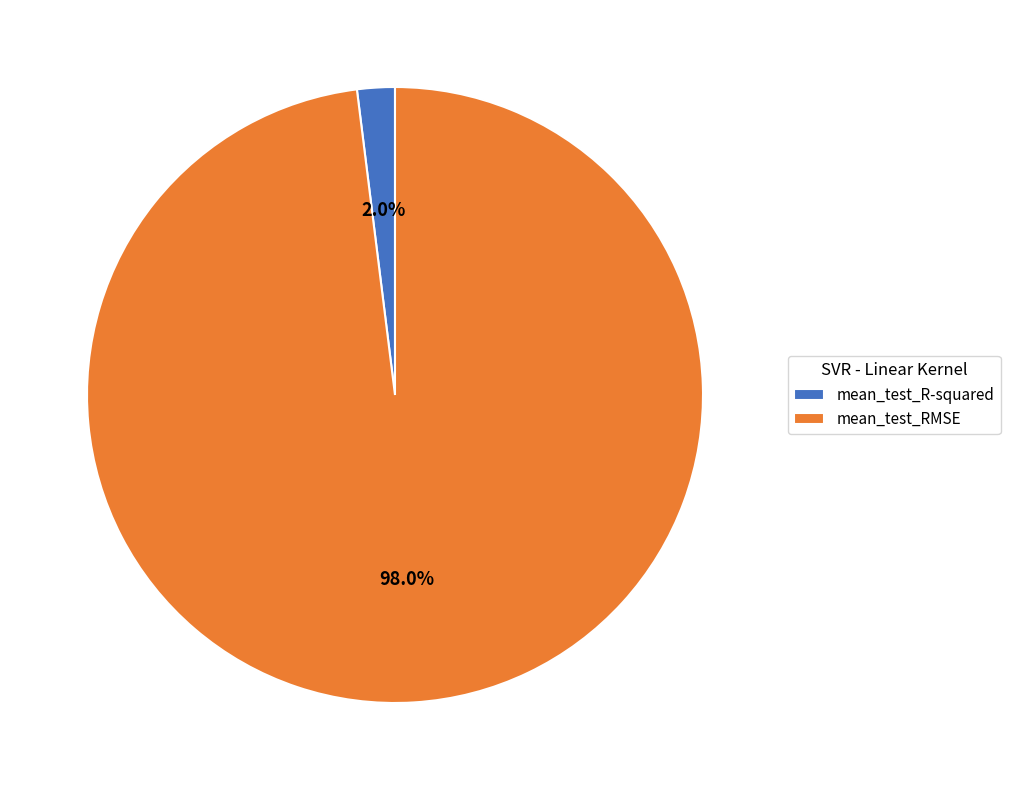

Is there any slice that represents more than half of the pie?

Yes